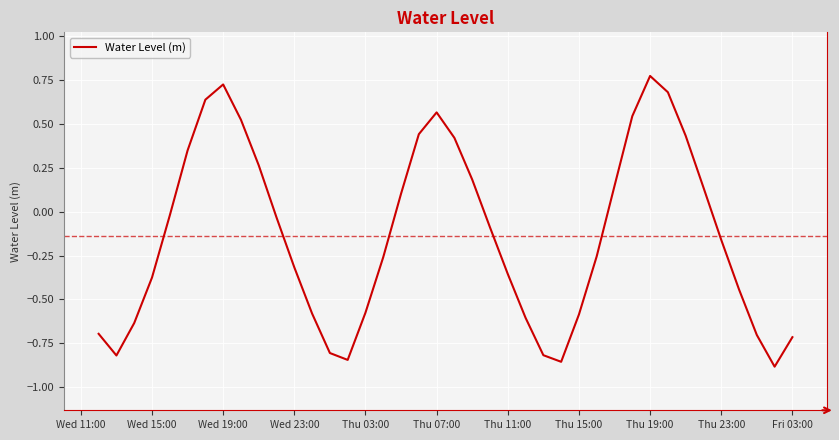

What is the difference between the maximum and minimum values?

1.7